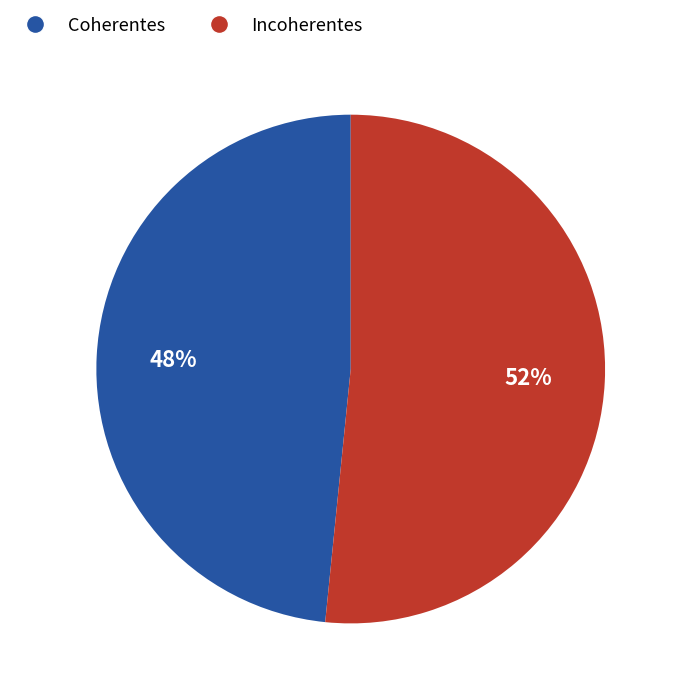

How many segments does this pie chart have?

2